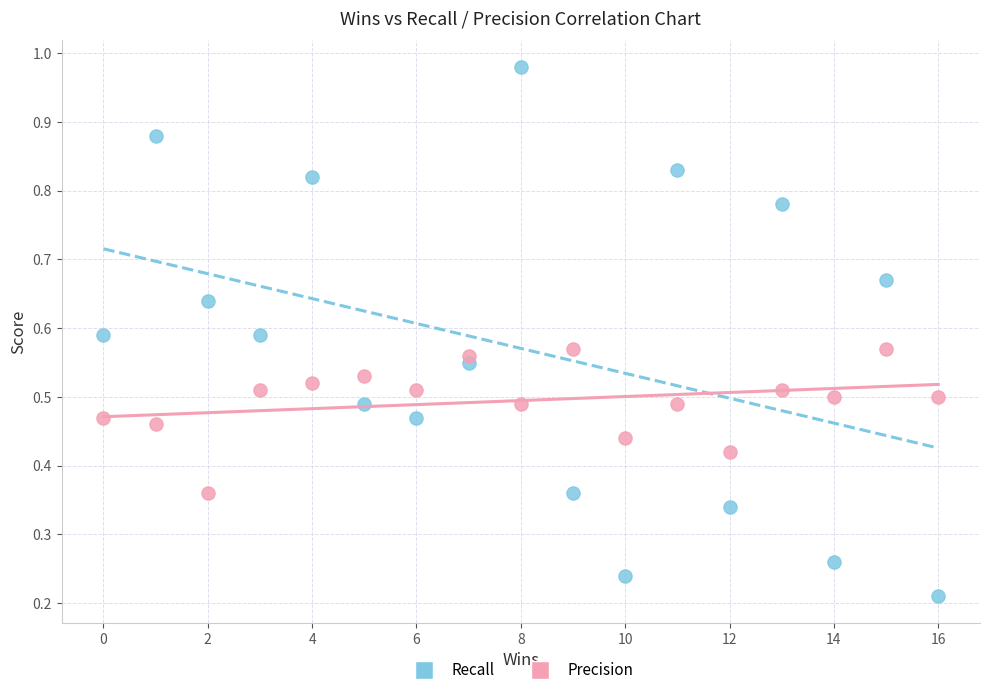

Which series contains the highest Y value?

Recall